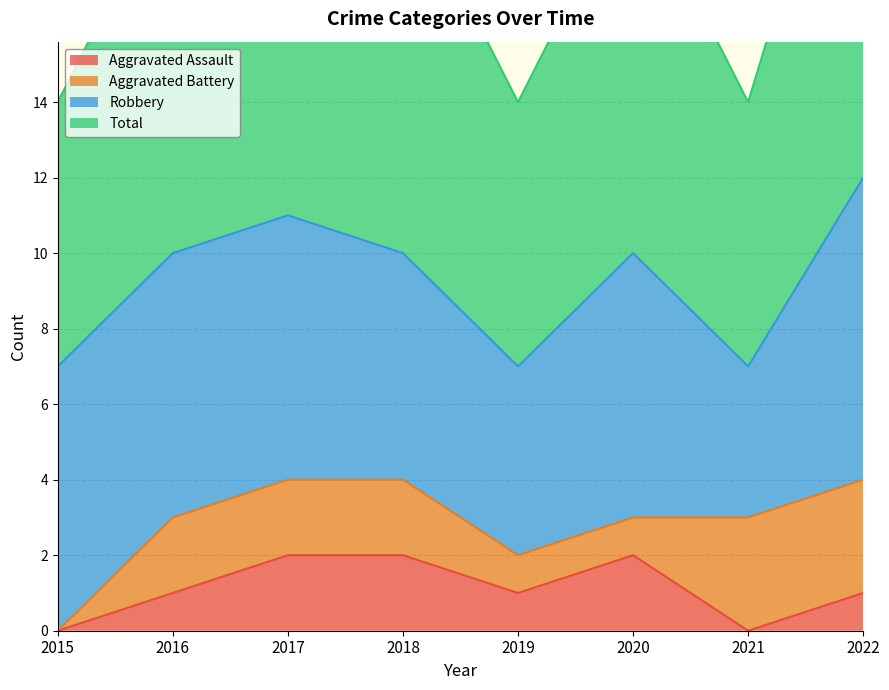

How many interior local valleys does the Aggravated Assault series have?

2